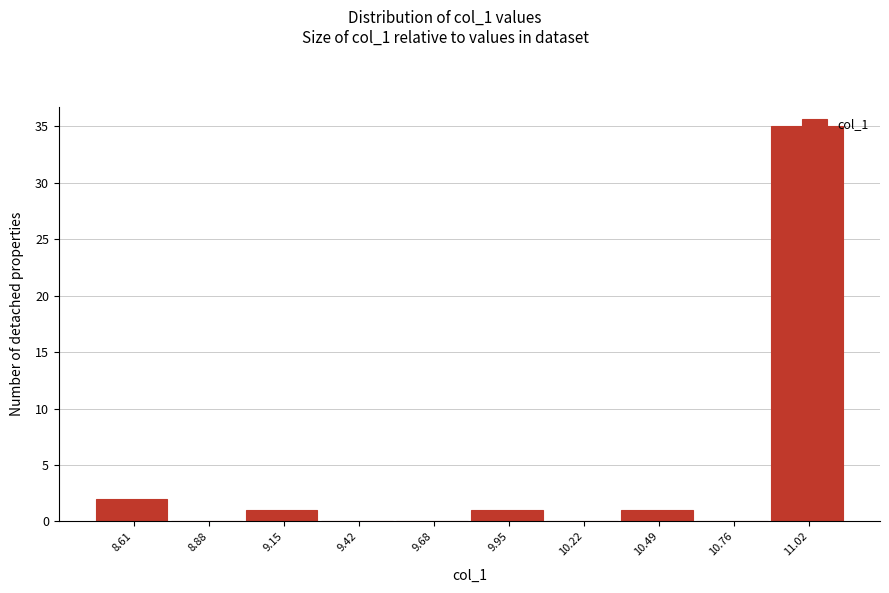

At which category does the chart reach its peak across all series?

11.02